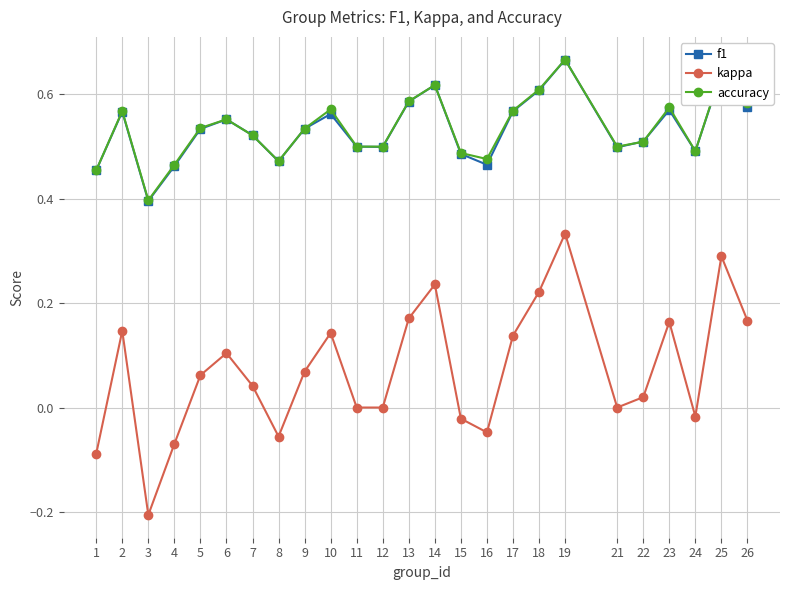

The value of kappa at 25 is 0.1. True or false?

False